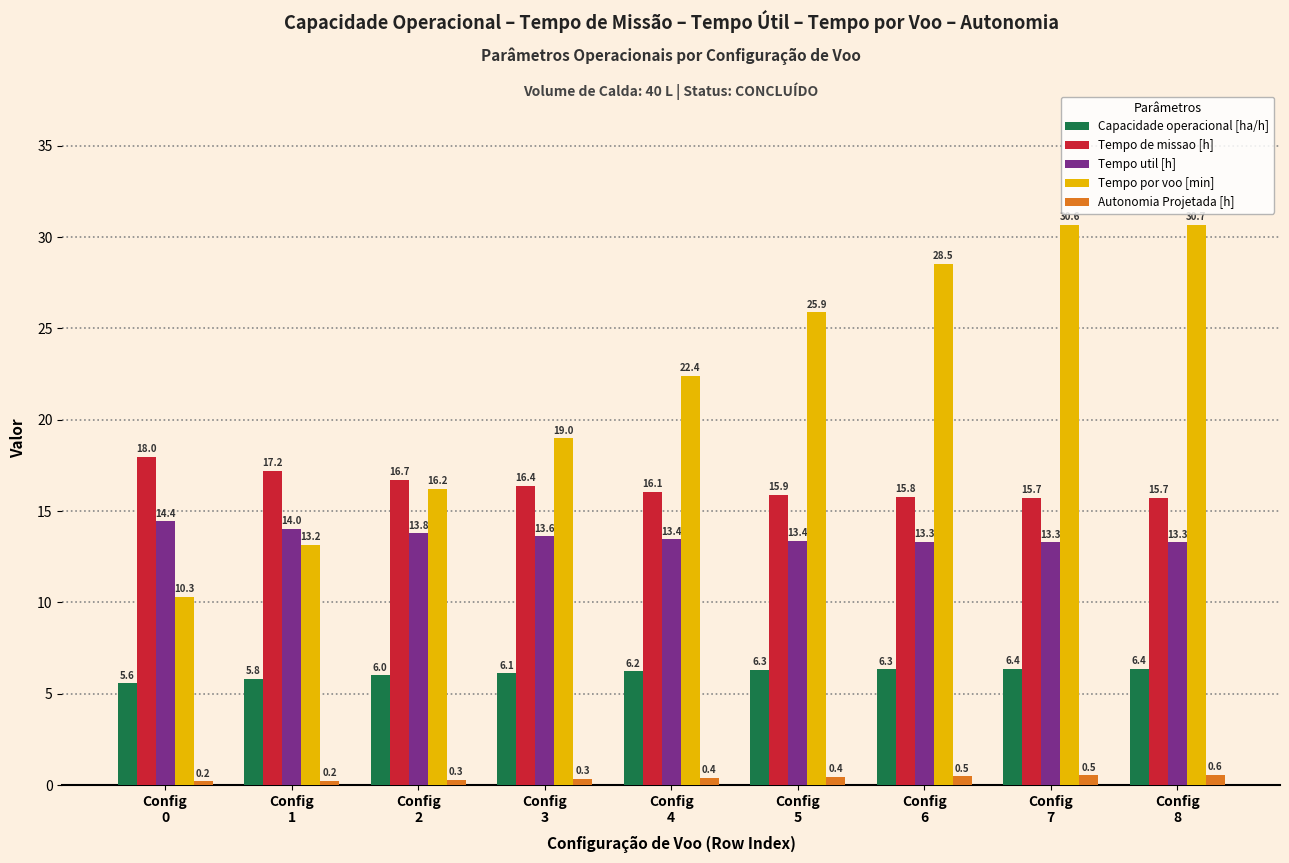

Between Config
1 and Config
8, which series saw the biggest shift?

Tempo por voo [min]